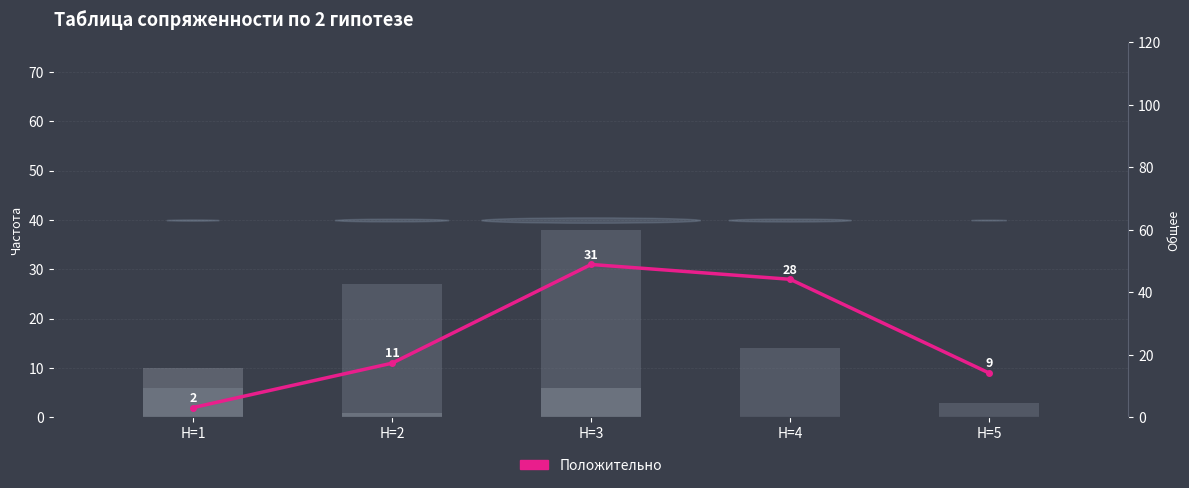

What is the approximate value of Положительно at H=4?

28